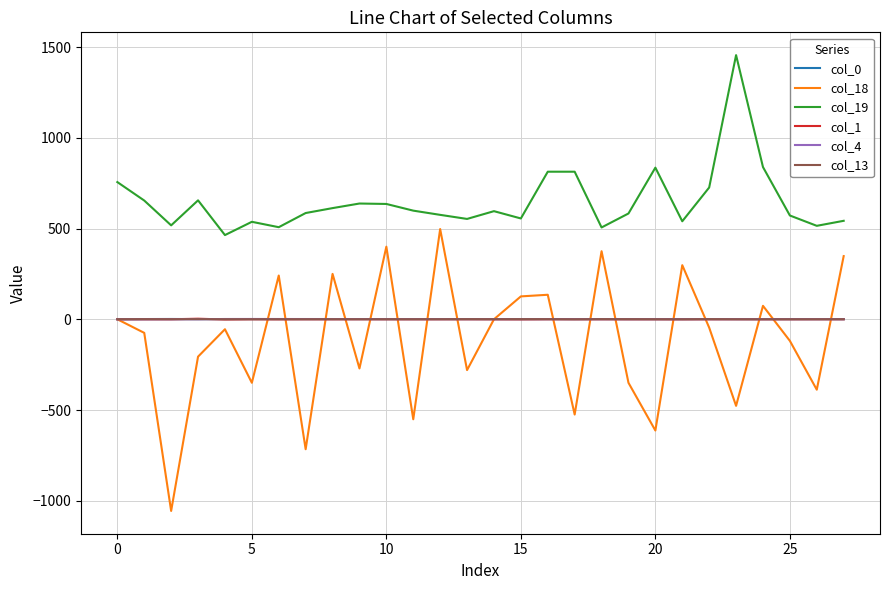

Which series has the largest range (max minus min)?

col_18